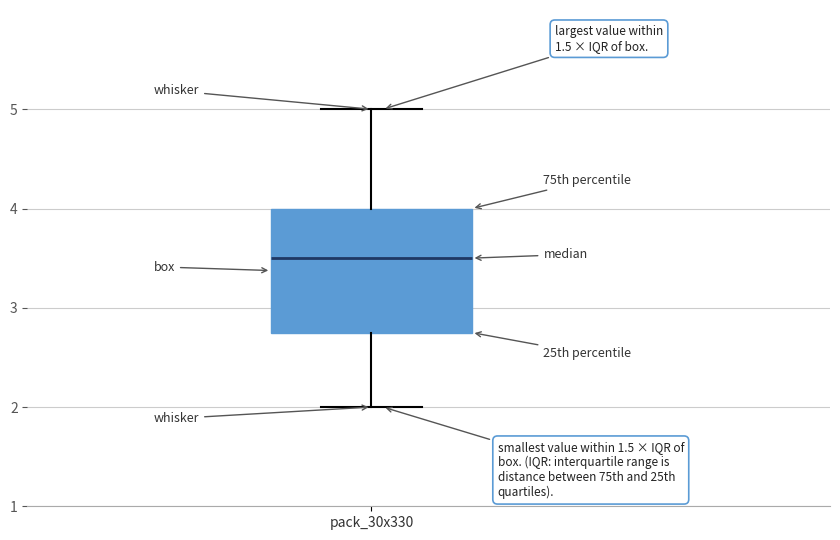

Transcribe this box plot: give where the median line is, the range the box spans, and where the two whiskers end, as read against the y-axis. The values are not printed on the chart, so give them approximately, as read against the axis.

median 3.5, box 2.8 to 4.0, whiskers 2.0 to 5.0